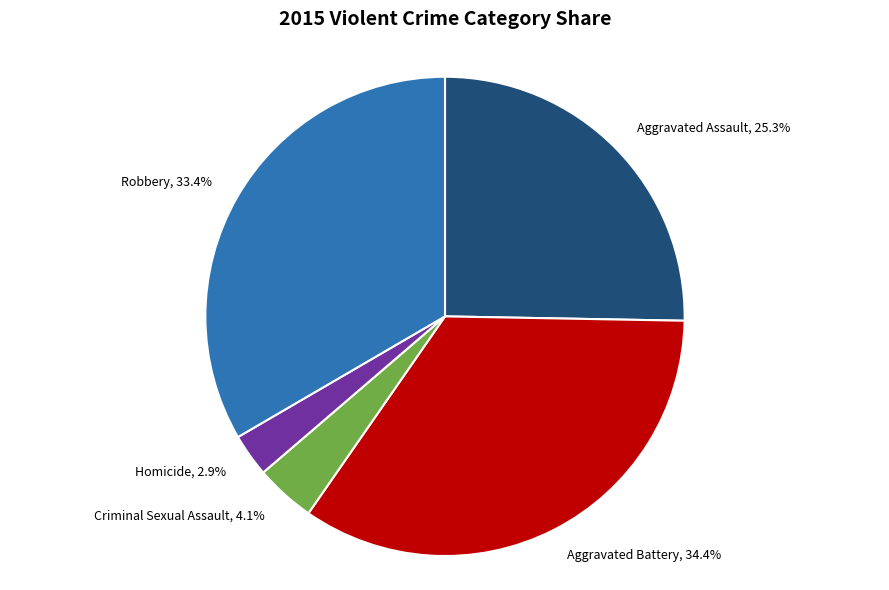

Which has a higher value, Criminal Sexual Assault or Aggravated Battery?

Aggravated Battery